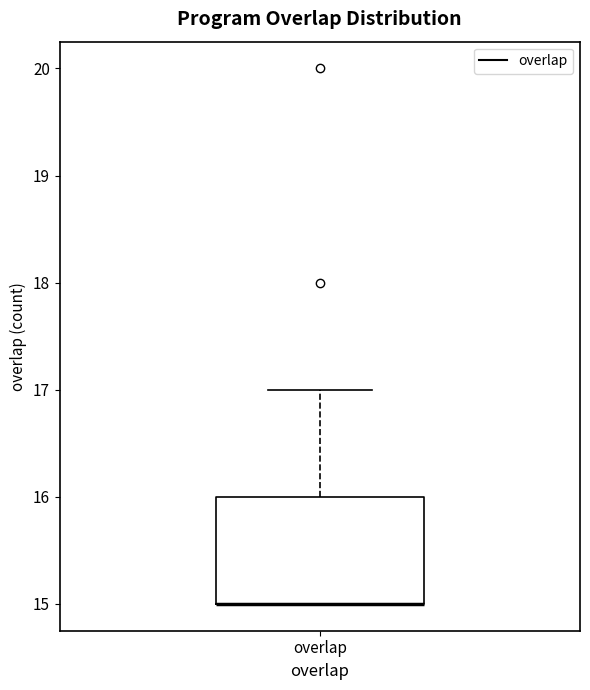

Where is the upper edge of the box for overlap on the y-axis? The values are not printed on the chart, so give them approximately, as read against the axis.

16